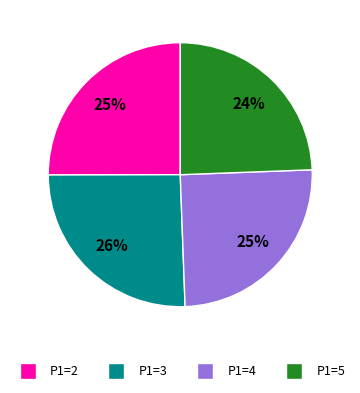

The P1=5 slice represents 24% of the pie. True or false?

True